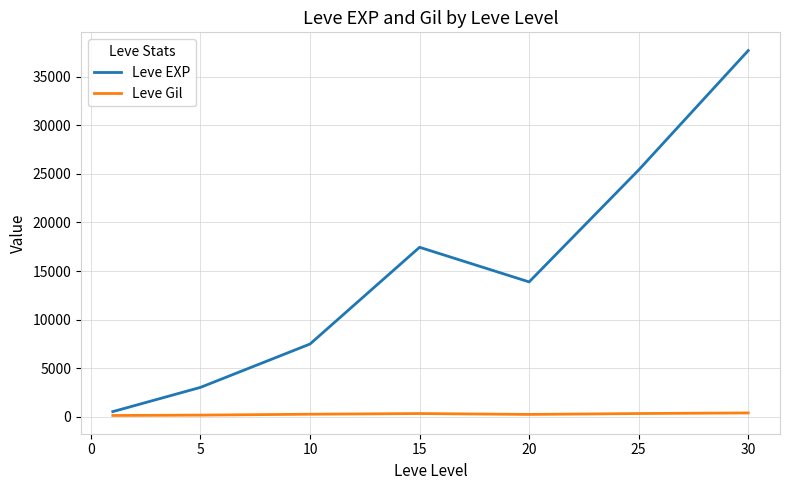

Count the number of data series in this chart.

2